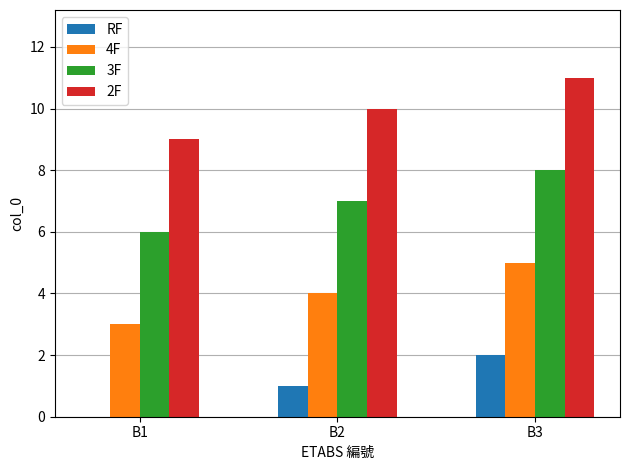

At which category does the chart reach its peak across all series?

B3